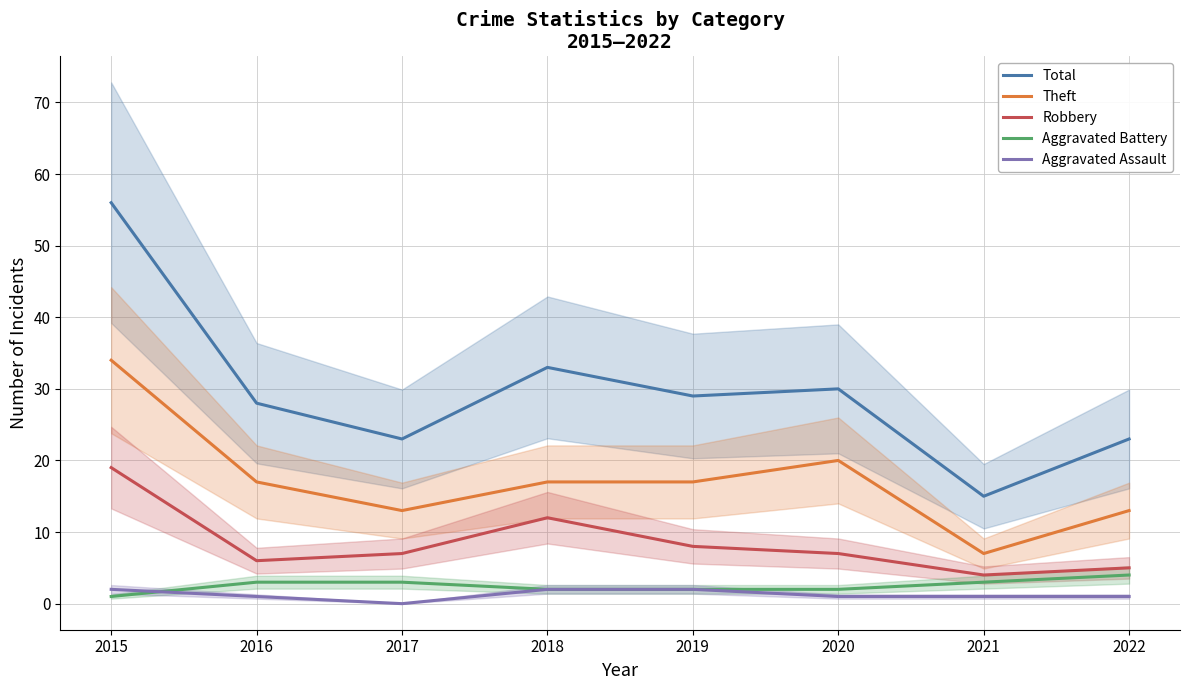

How many data points in Total are above 29?

3